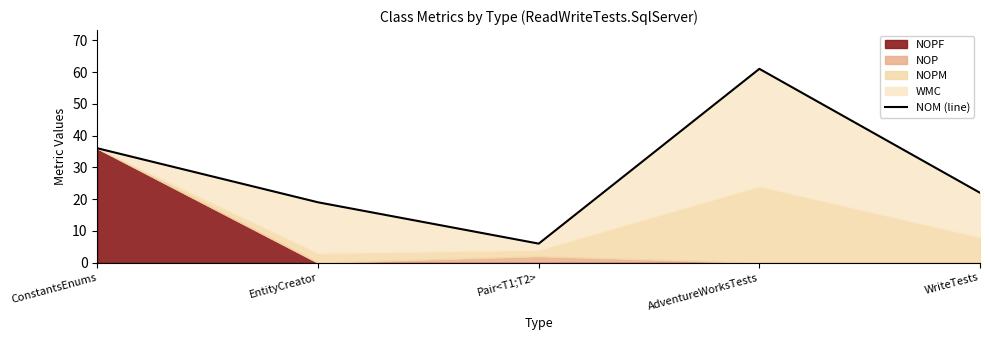

True or false: the data has more than 2 interior local peaks.

False